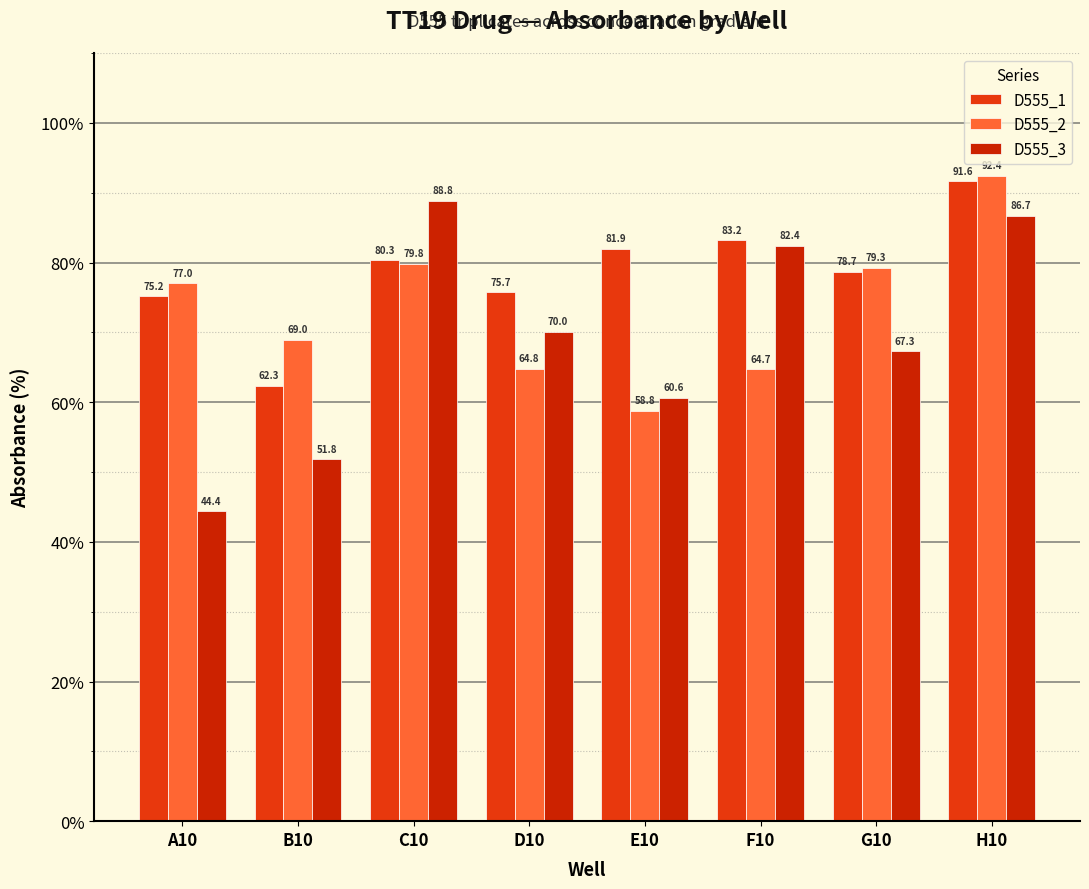

At which label does D555_1 first exceed 80?

C10